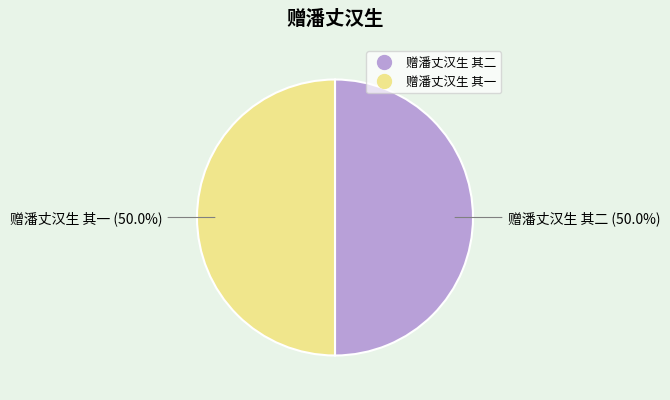

Approximately how many times larger is the value at 赠潘丈汉生 其二 compared to 赠潘丈汉生 其一?

1.0